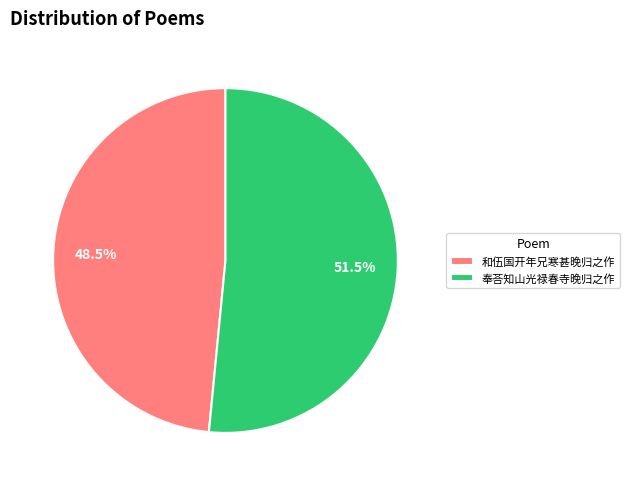

Which slice is the smallest?

和伍国开年兄寒甚晚归之作